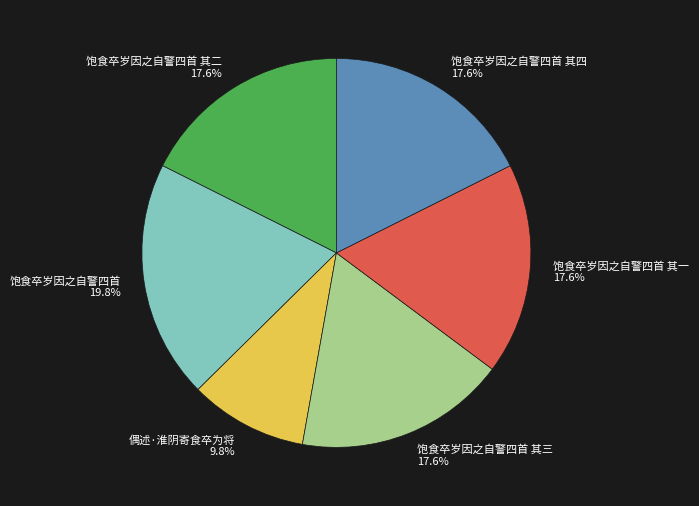

Approximately how many times larger is the value at 饱食卒岁因之自警四首 其三 17.6% compared to 饱食卒岁因之自警四首 其四 17.6%?

1.0